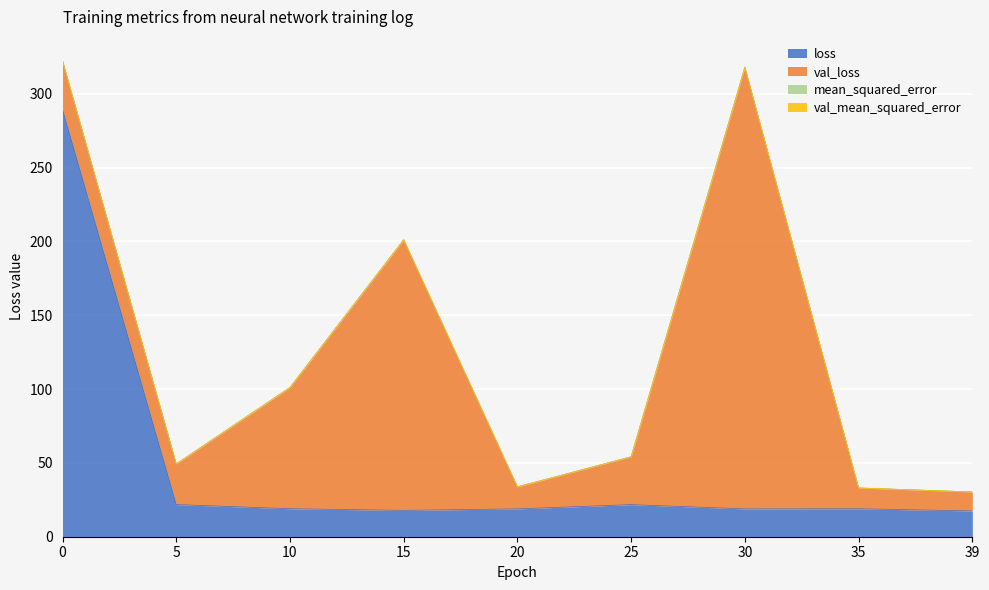

Rank the categories by val_mean_squared_error value from highest to lowest.

30, 15, 10, 0, 25, 5, 35, 39, 20